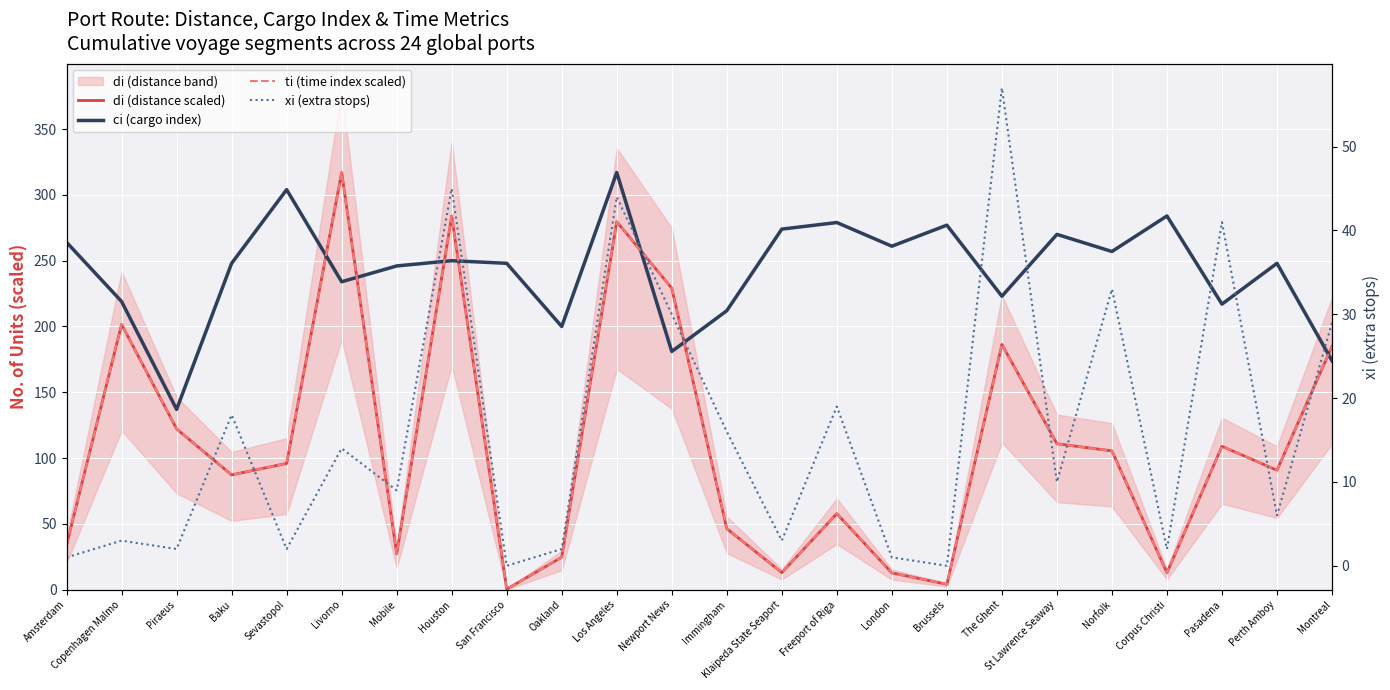

How many data points in di (distance scaled) are less than 95?

12